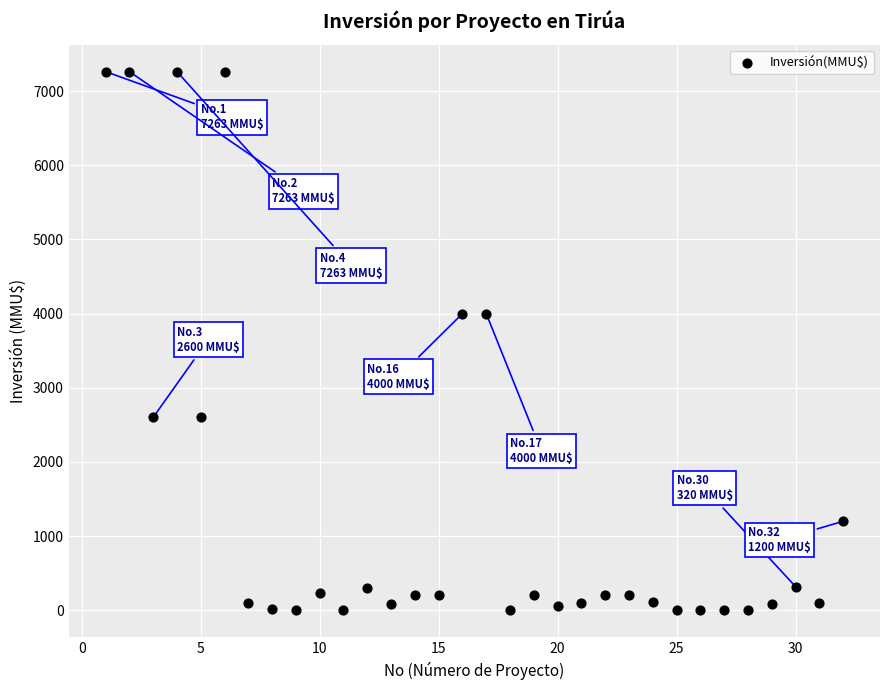

What is the range of X values (max minus min)?

31